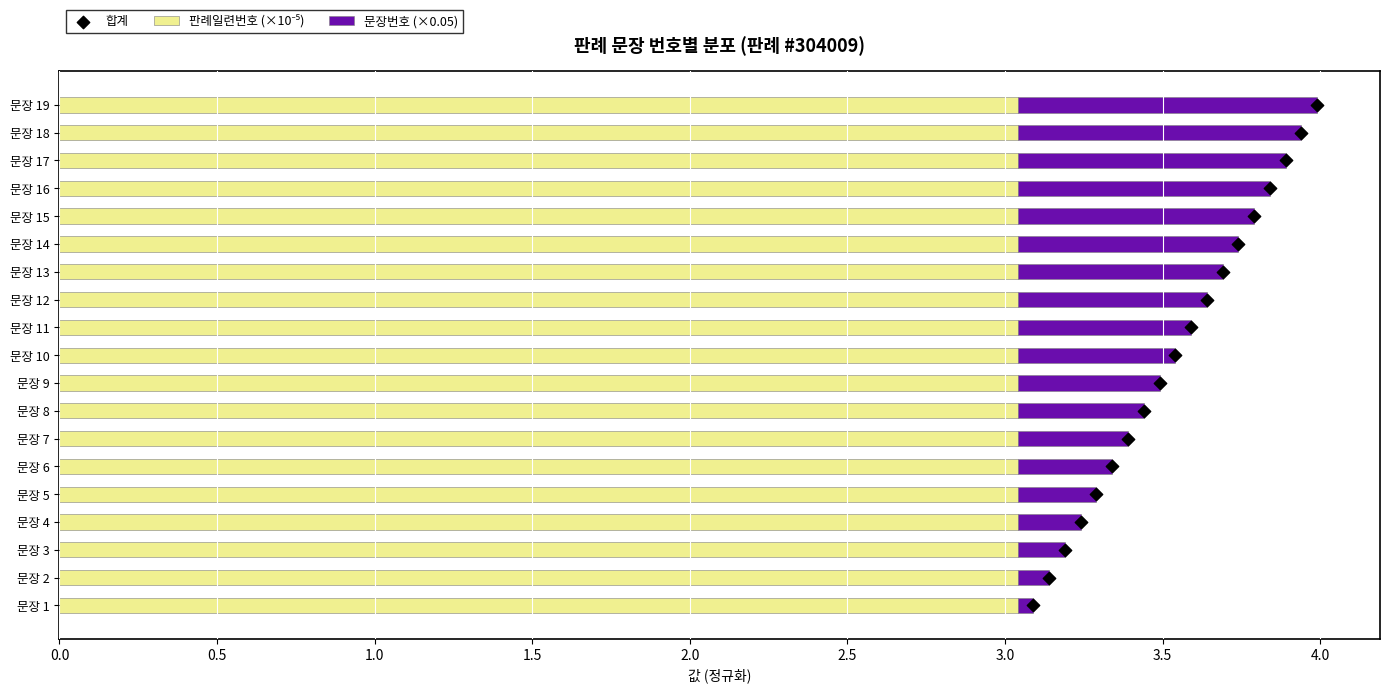

What are all the series names shown in the legend?

판례일련번호 (×10⁻⁵), 문장번호 (×0.05), 합계